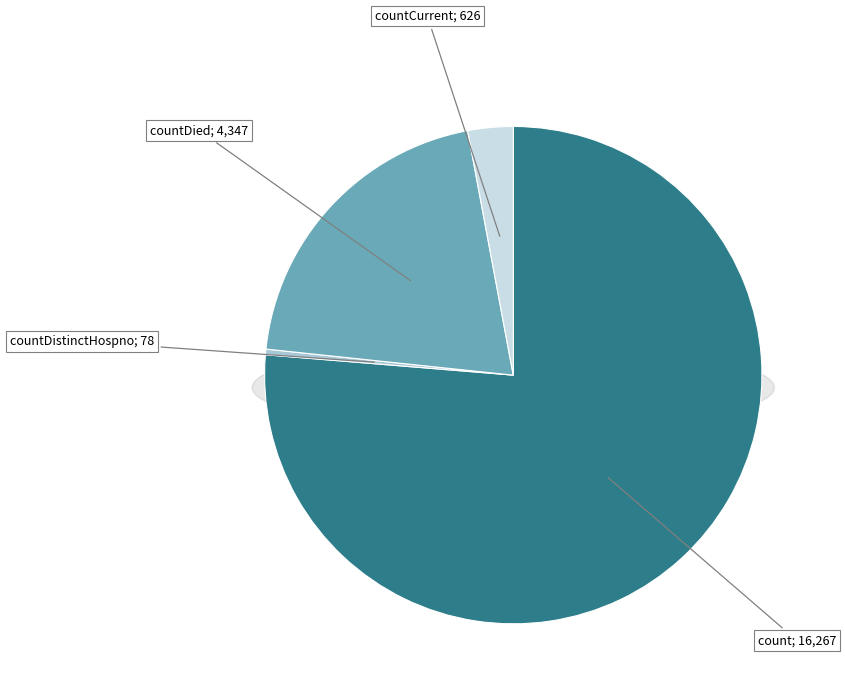

Is there any slice that represents more than half of the pie?

Yes